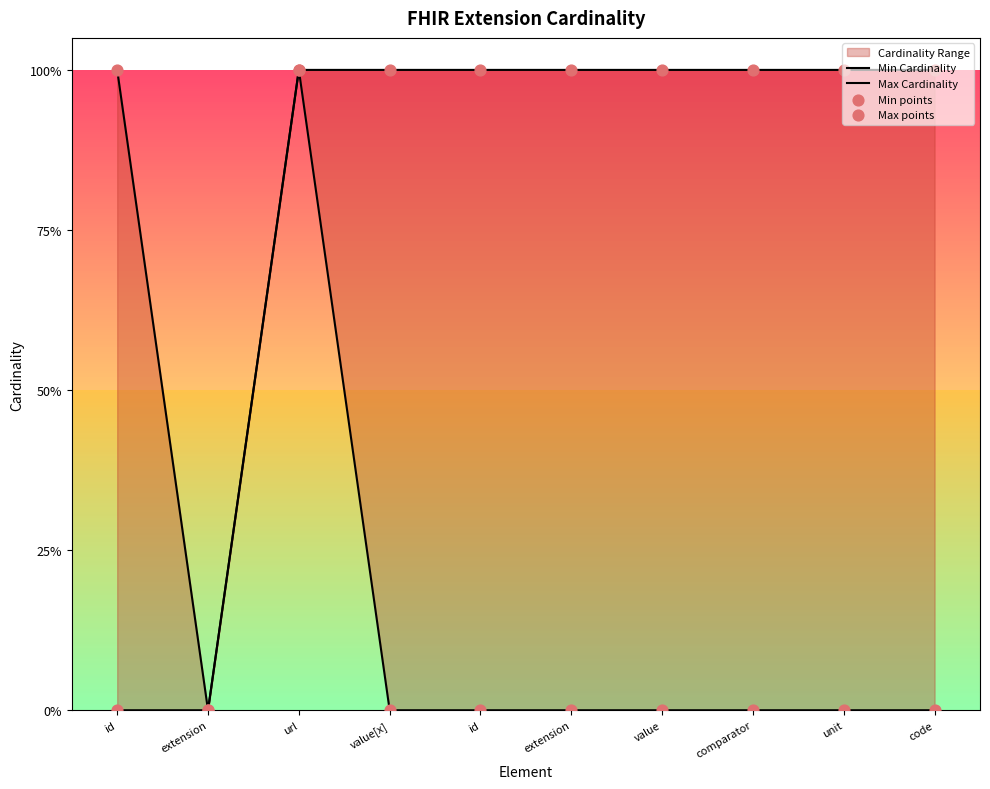

Which series has the largest Y range (max minus min)?

Min Cardinality